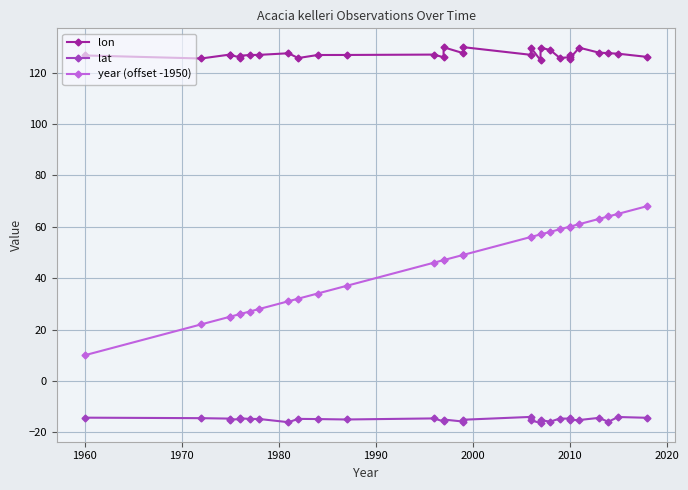

Which has a higher value, 1980 or 25?

1980